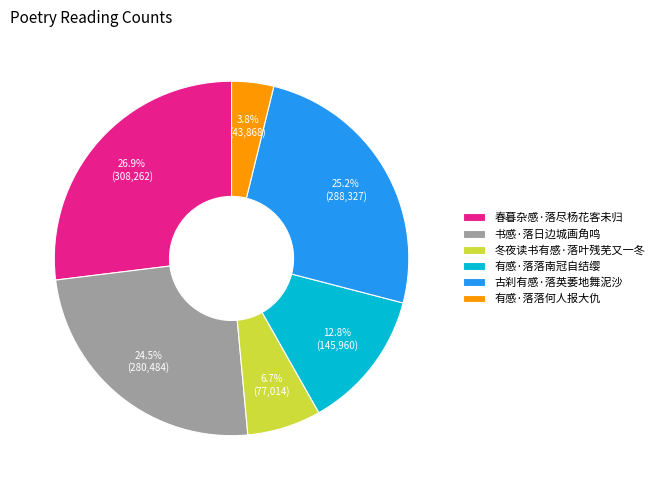

How many slices are in this pie chart?

6